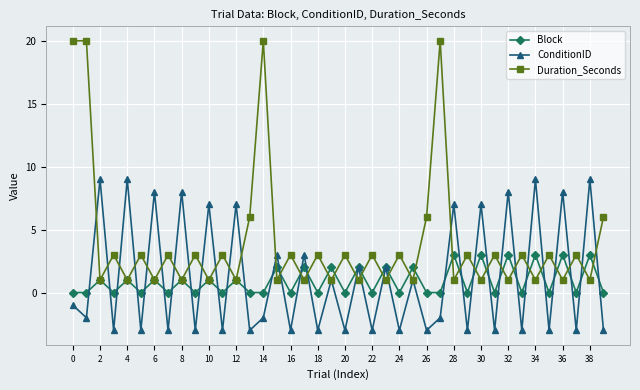

List the series in order of their peak value, lowest first.

Block, ConditionID, Duration_Seconds